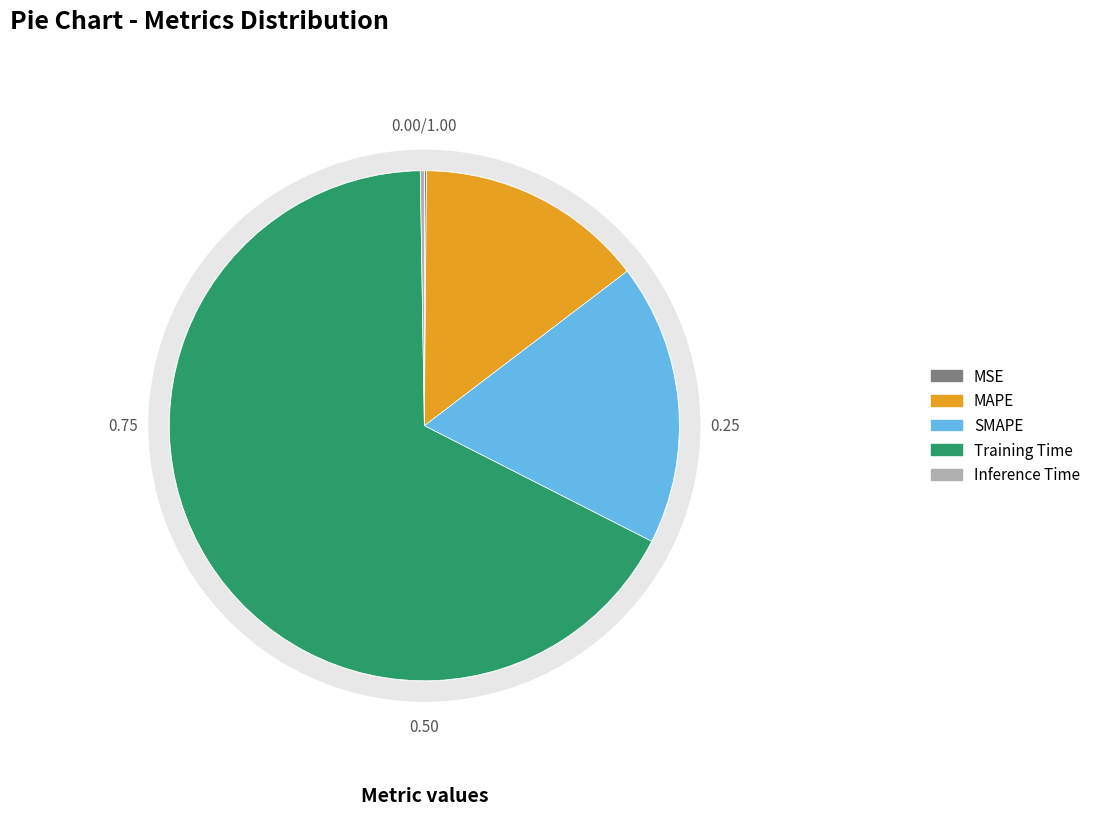

Is the sum of Inference Time and Training Time greater than half?

Yes